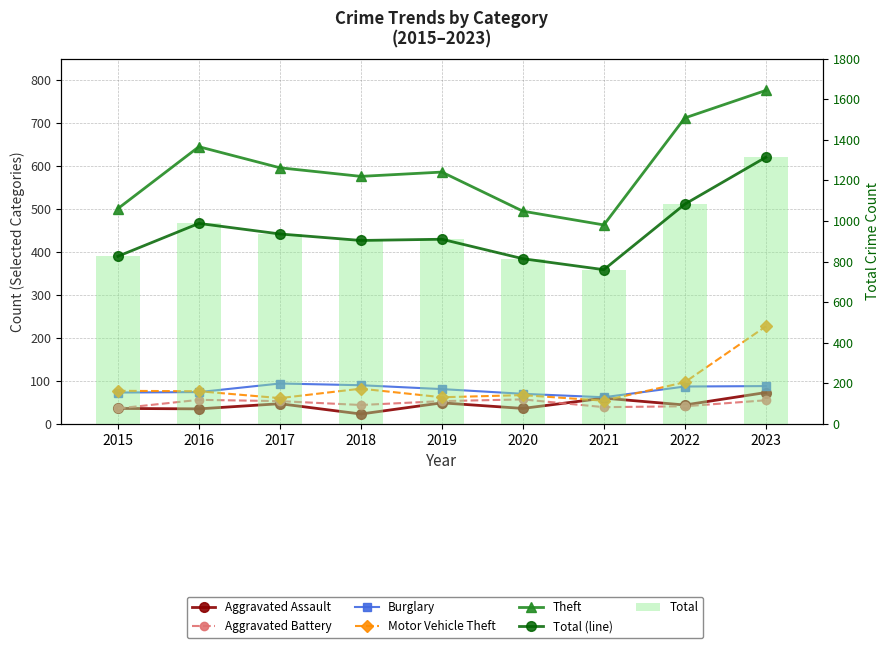

At which label does Aggravated Assault first exceed 44?

2017